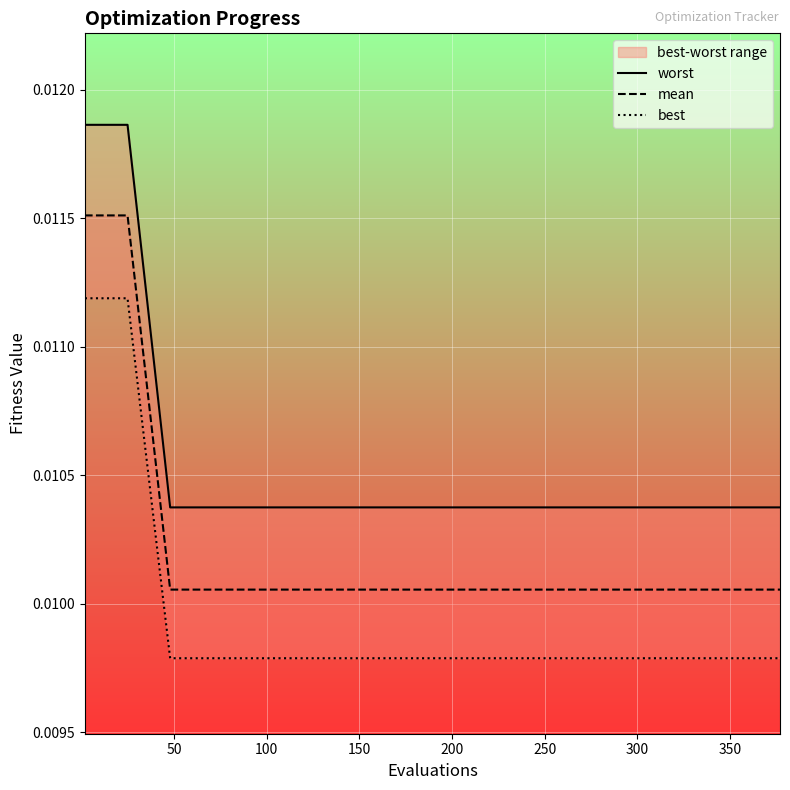

Is the value of worst at 200 greater than the value of mean at 150?

Yes